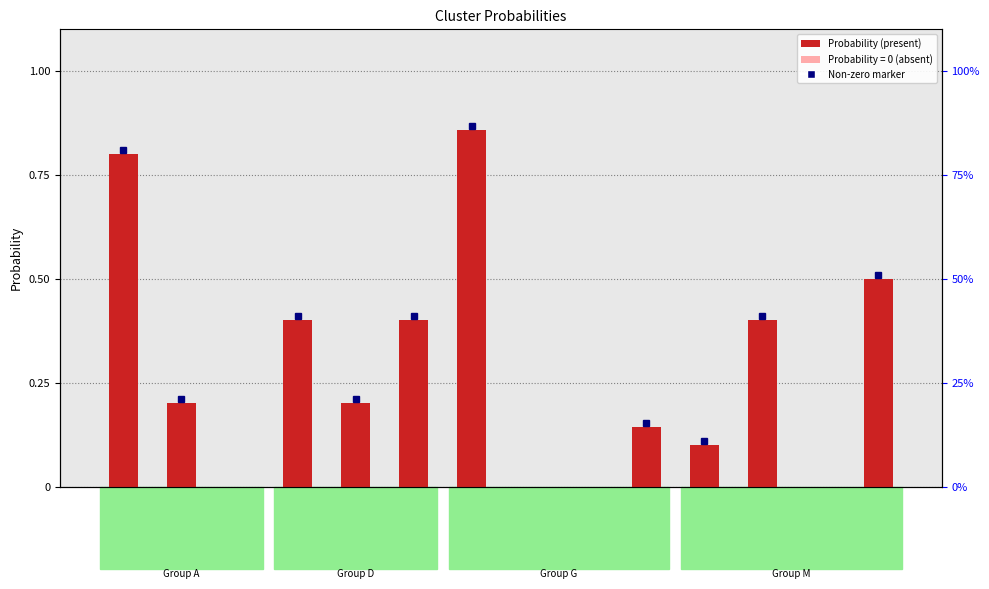

The value at G3 is 0.0. True or false?

True